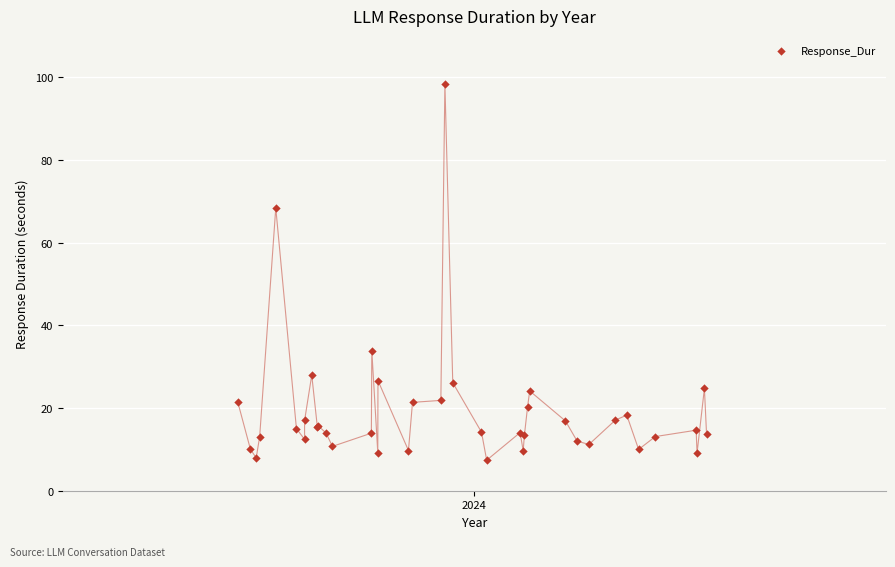

What Y value in the scatter plot is closest to 52?

68.4